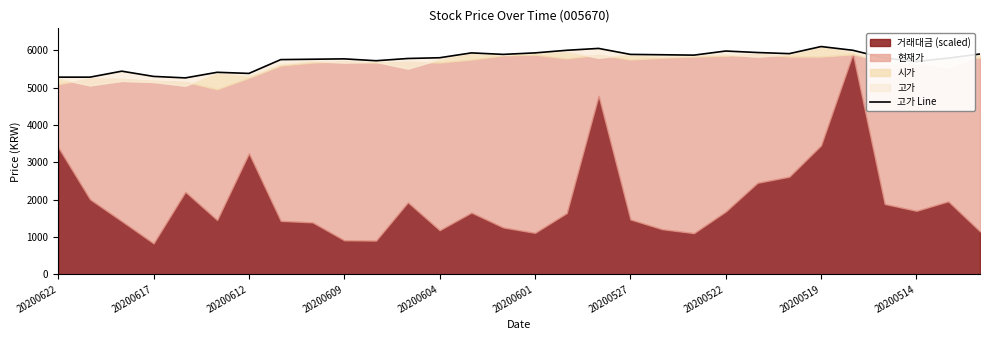

How many values are below 5800?

15